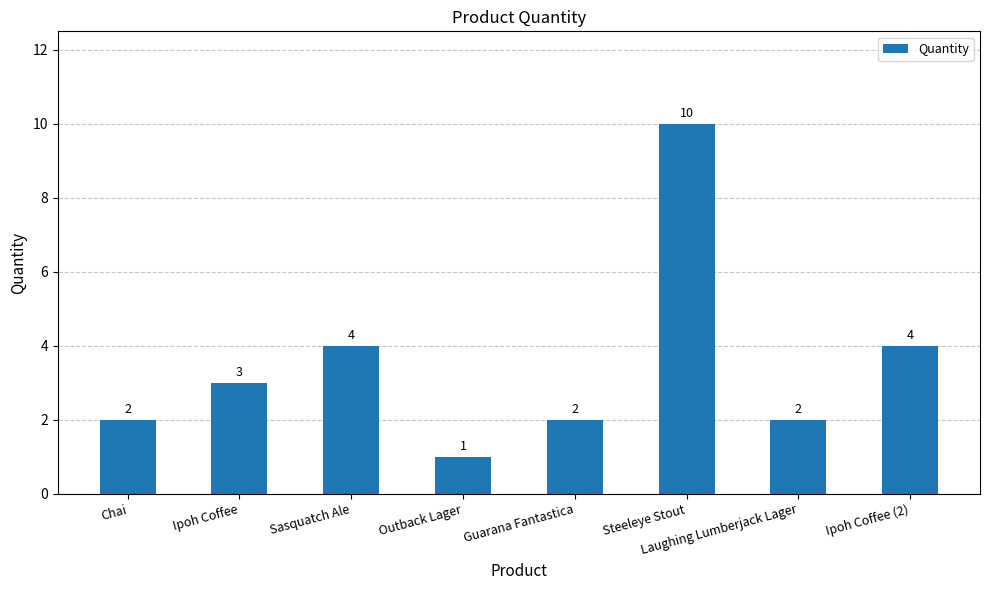

Reading right to left, what are all the values shown in this chart?

4	2	10	2	1	4	3	2